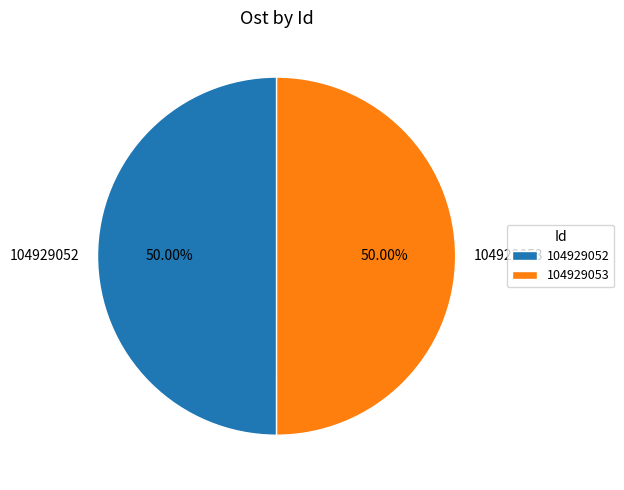

True or false: 104929053 accounts for 56% of the total.

False